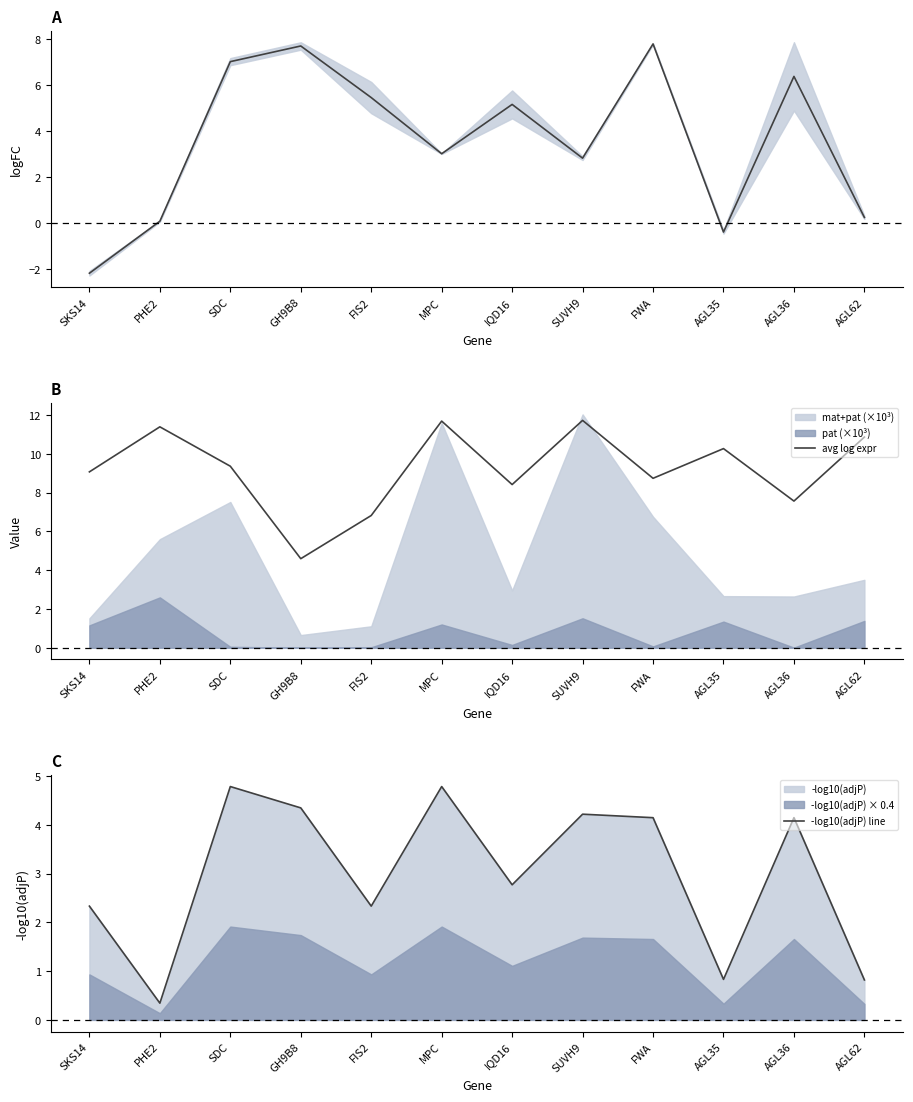

How many values in mean logFC are above zero?

10